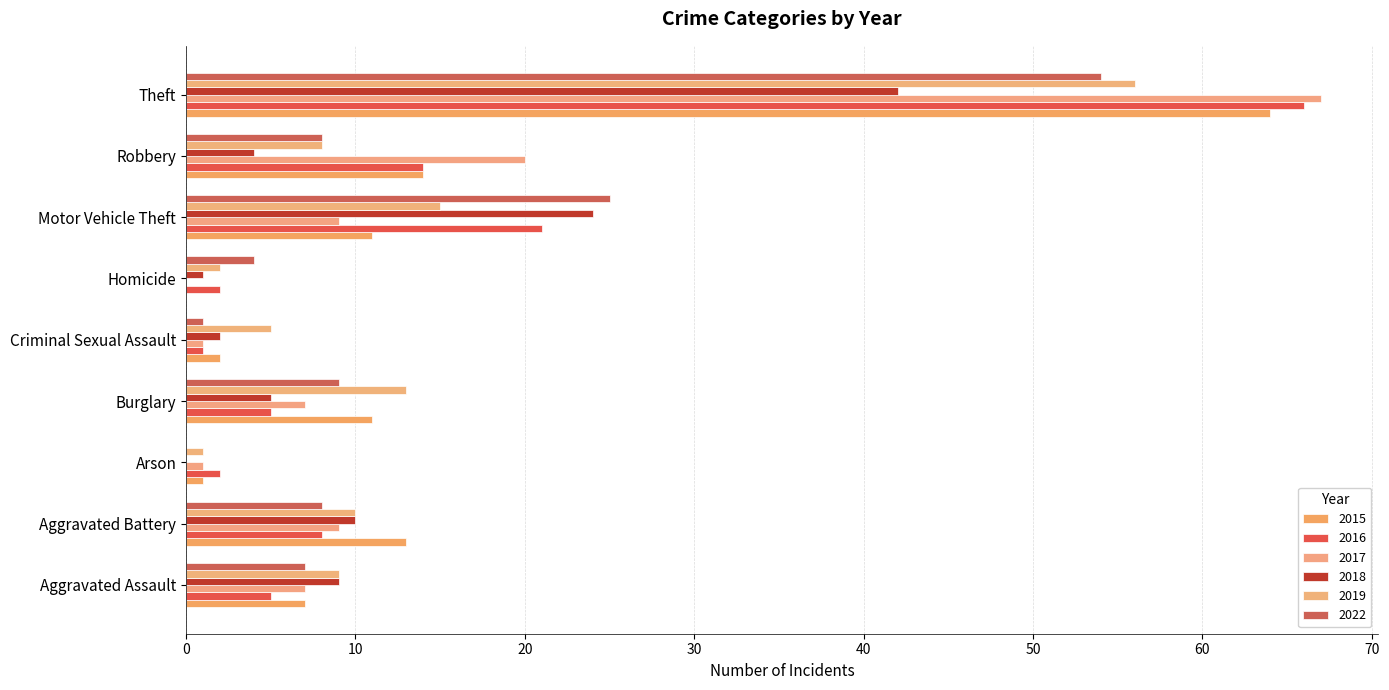

What is the difference between the 2015 values at Aggravated Assault and Burglary?

4